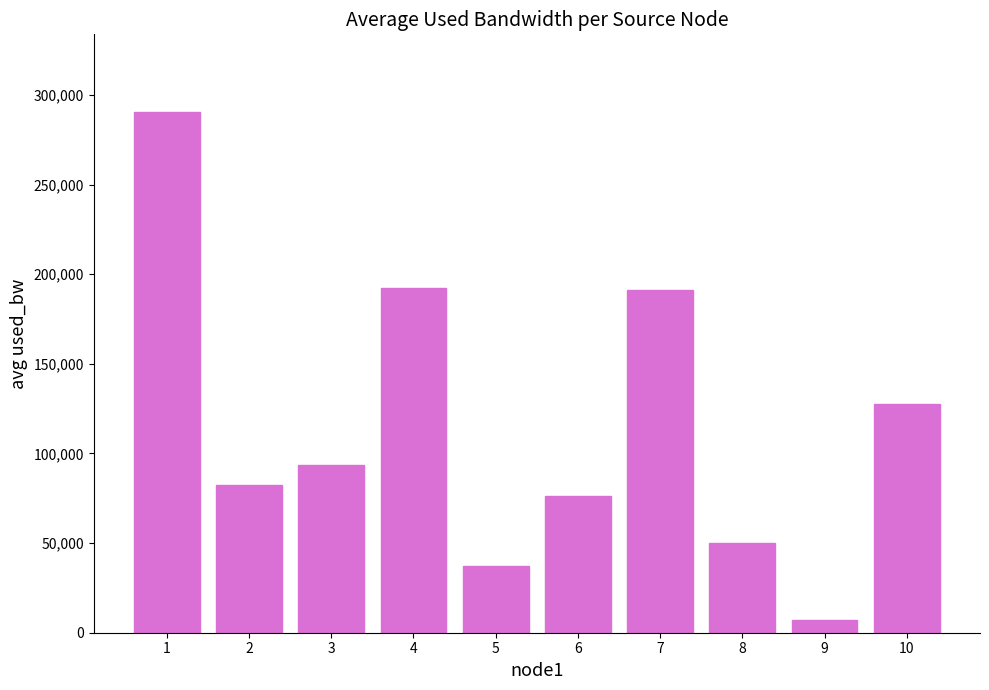

At which label is the value closest to 148831?

10